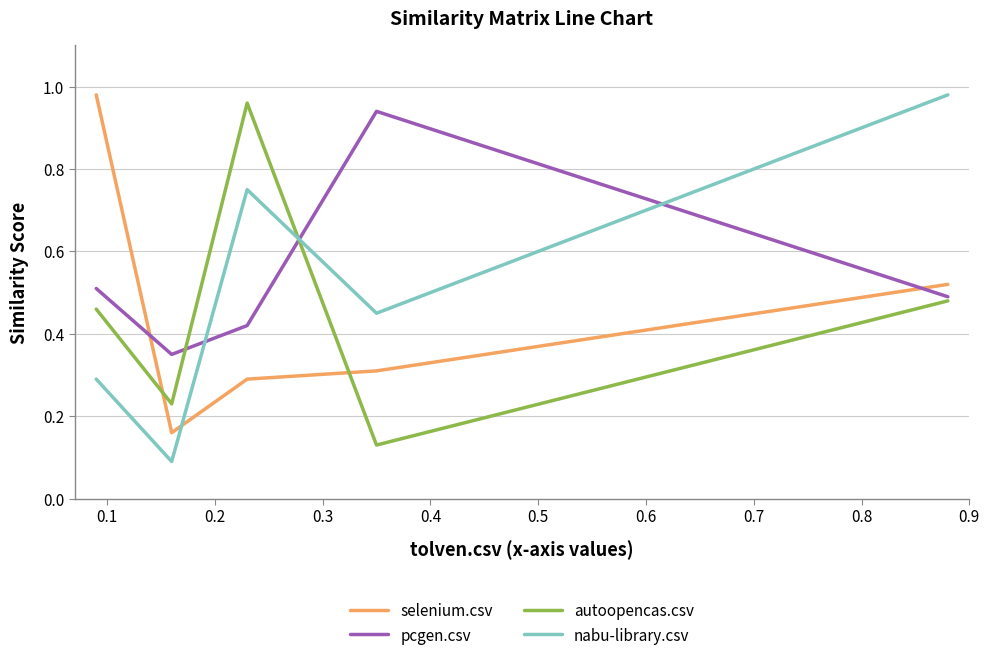

Does the chart display data point markers on the line(s)?

No